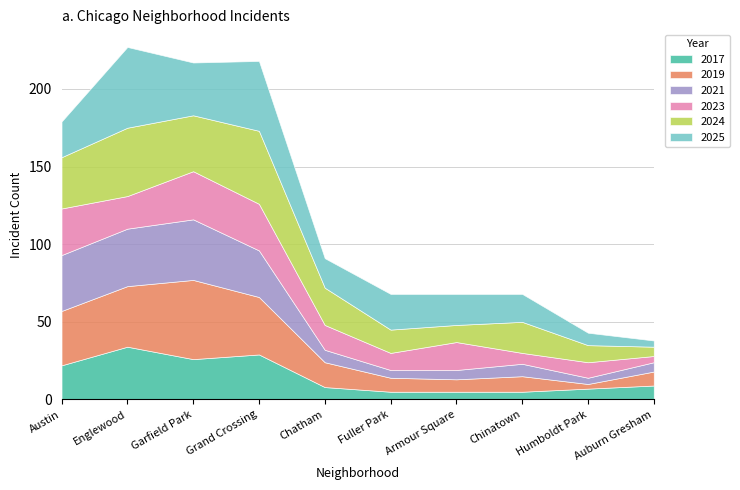

What are all the series names shown in the legend?

2017, 2019, 2021, 2023, 2024, 2025